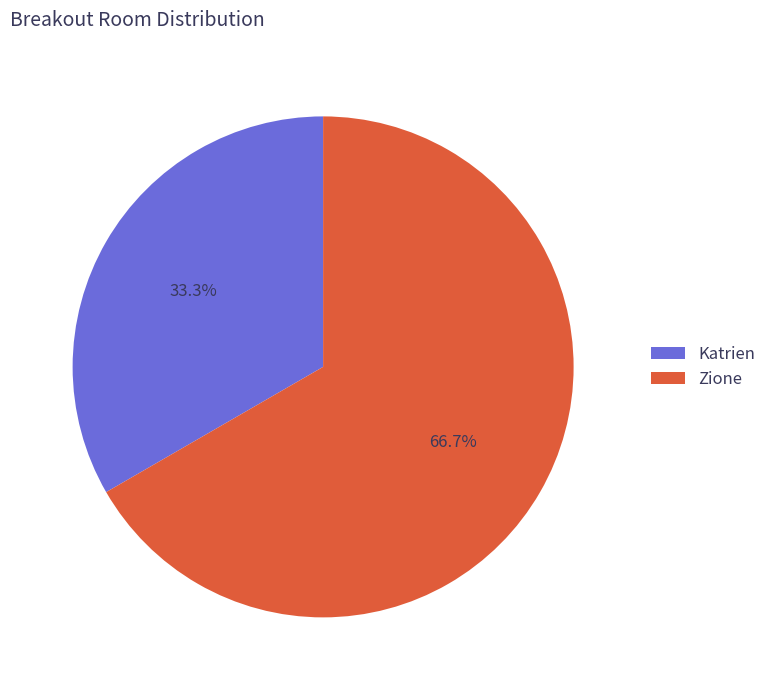

Rank the categories by value from lowest to highest.

Katrien, Zione